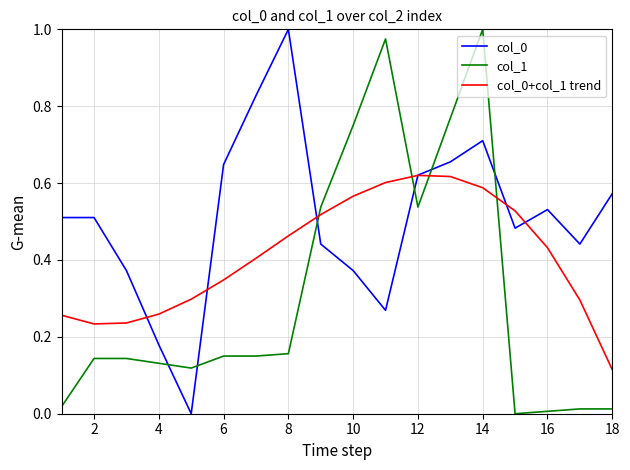

True or false: col_1 and col_0+col_1 trend intersect in this chart.

True